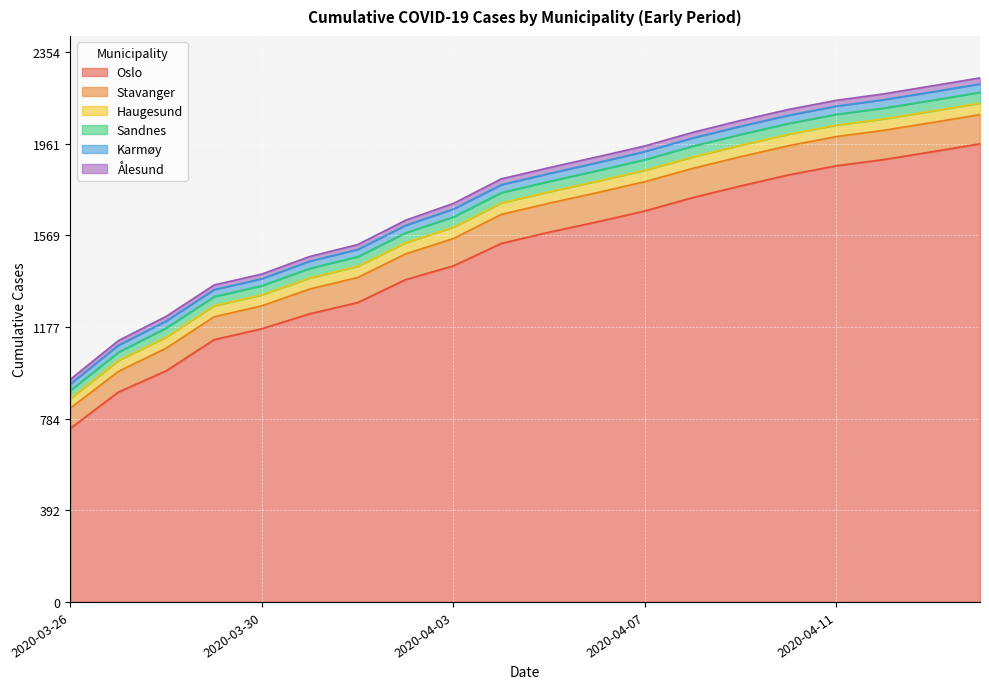

List the series in order of their peak value, lowest first.

Ålesund, Karmøy, Sandnes, Haugesund, Stavanger, Oslo